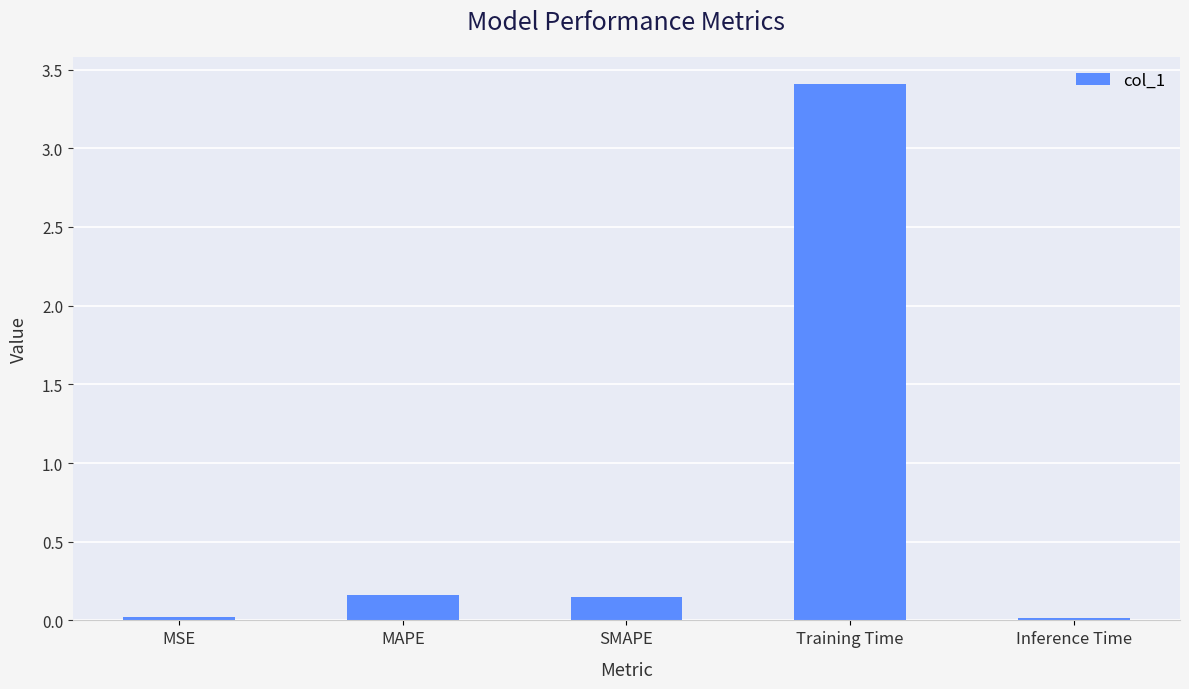

What is the difference between the maximum and second lowest values?

3.4